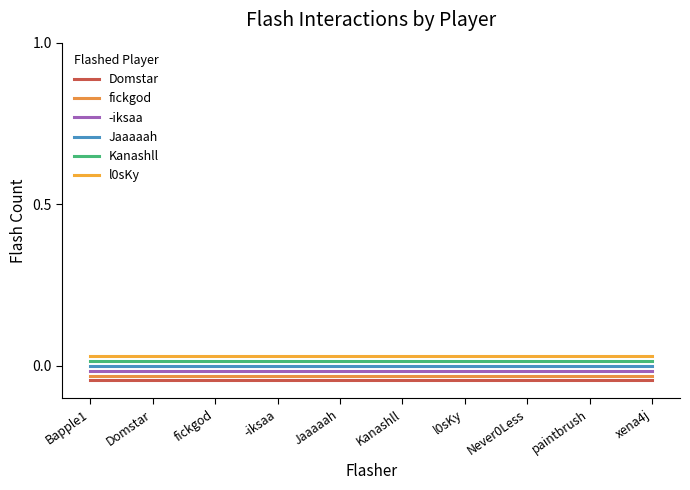

How many series are shown in this chart?

6